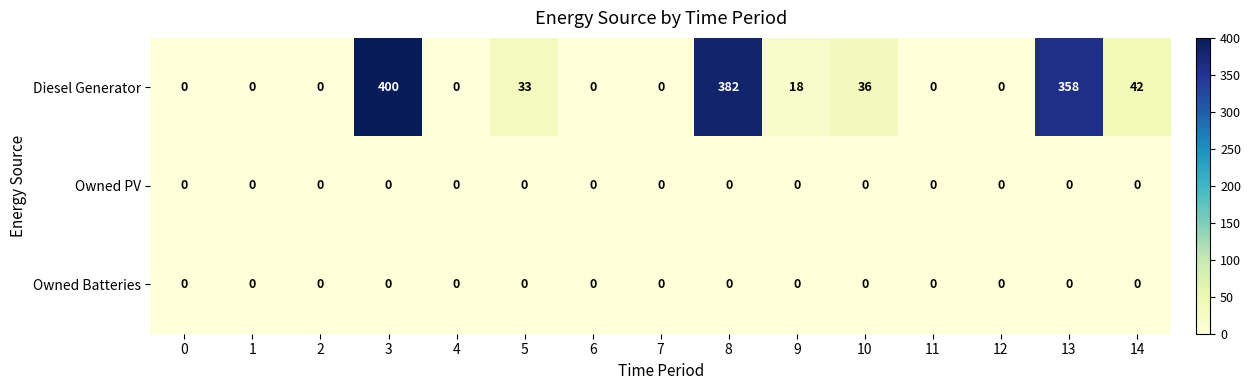

Is it true that Diesel Generator equals 146 at 4?

False